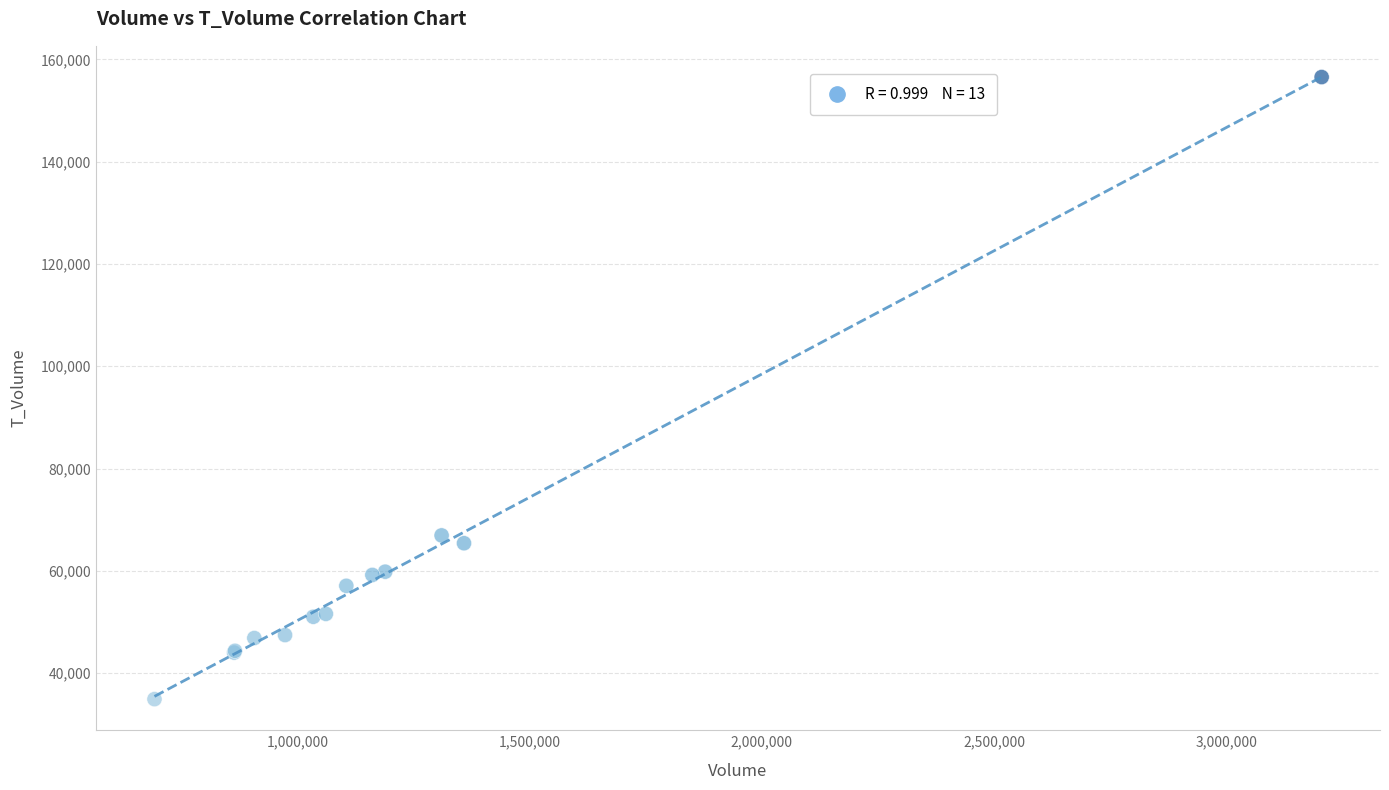

What Y value in the scatter plot is closest to 95736?

66939